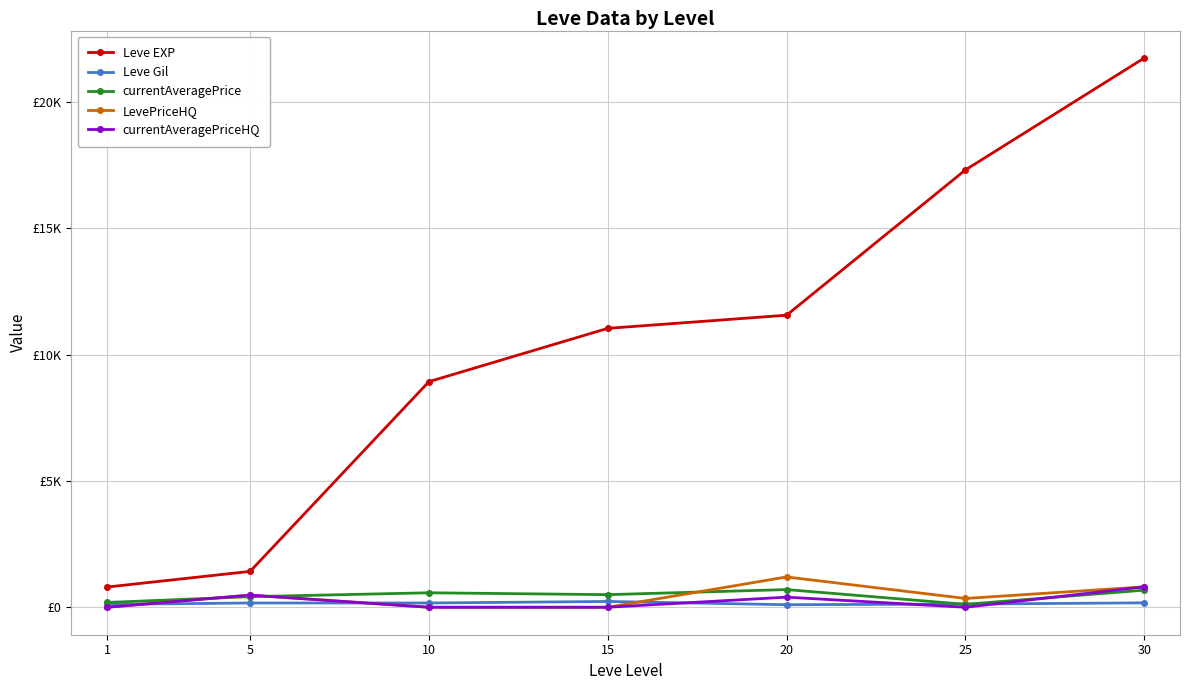

True or false: currentAveragePrice and Leve EXP intersect in this chart.

False